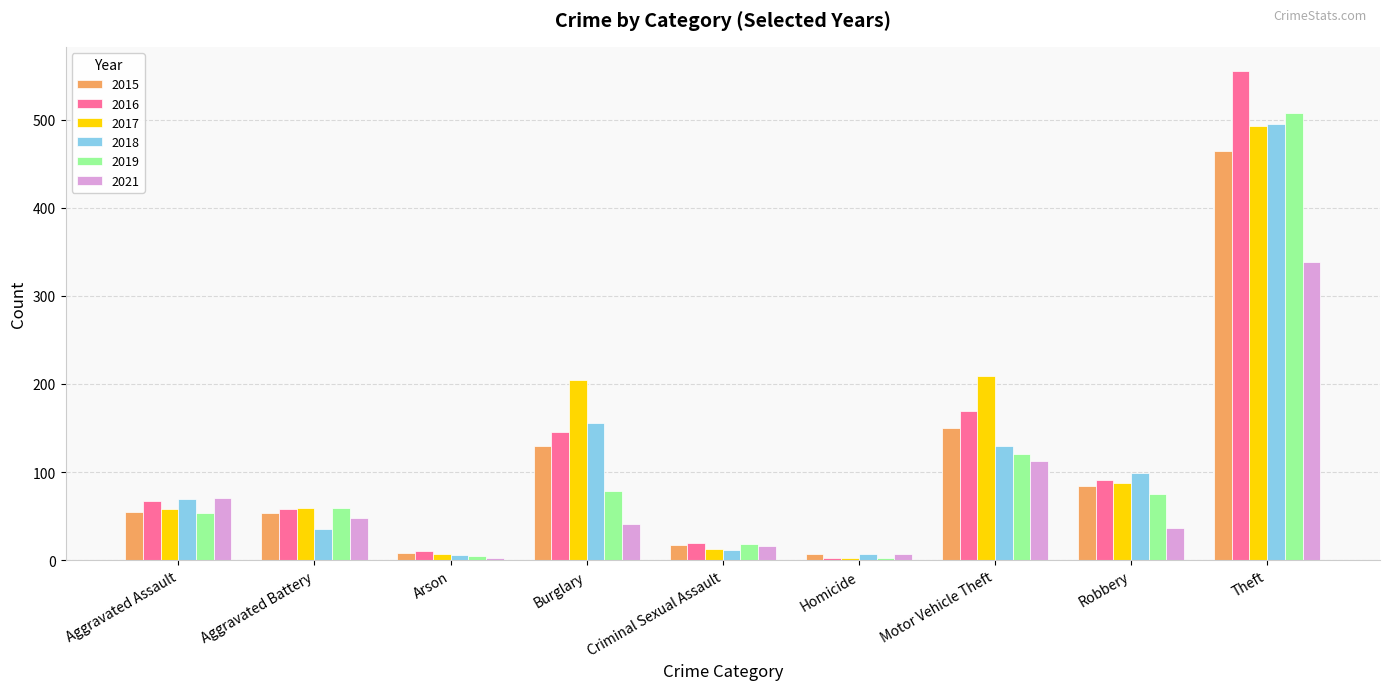

What is the maximum value shown in the chart?

555